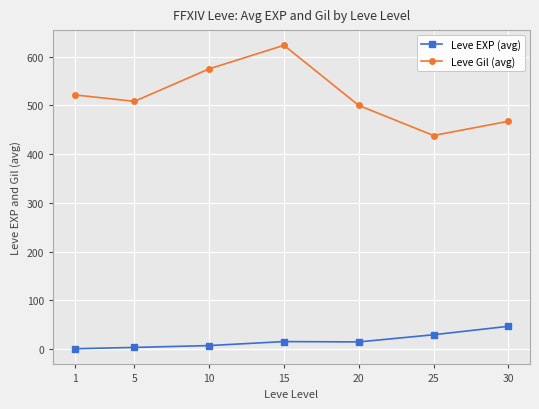

What is the value of the Leve EXP (avg) point at the 3rd from the left?

7.5